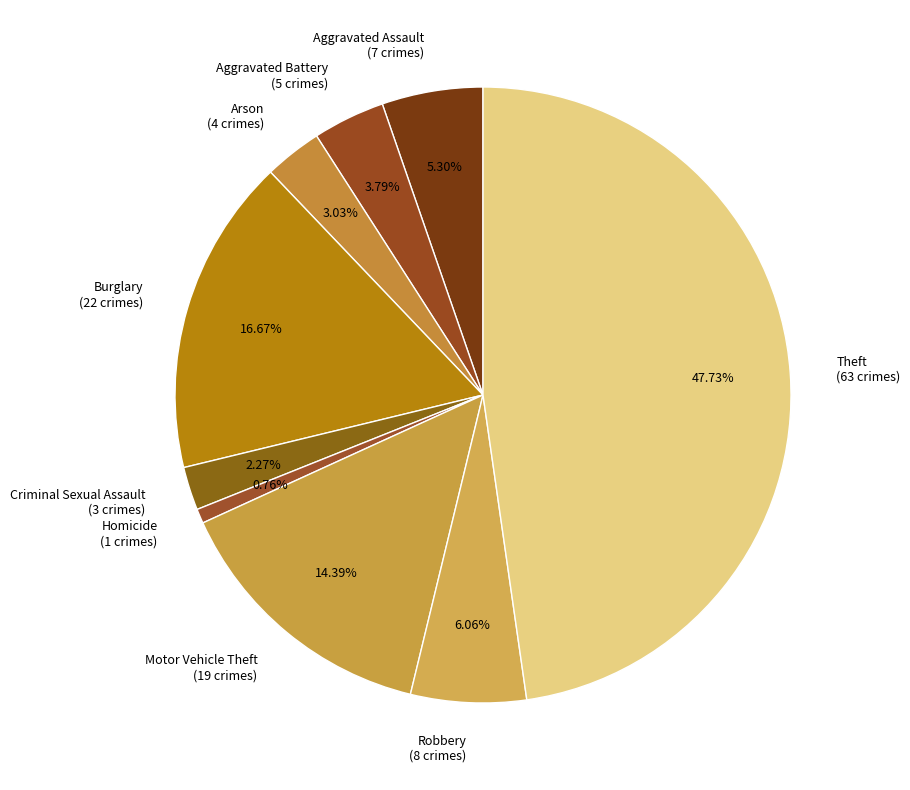

Between Criminal Sexual Assault and Motor Vehicle Theft, which is larger?

Motor Vehicle Theft